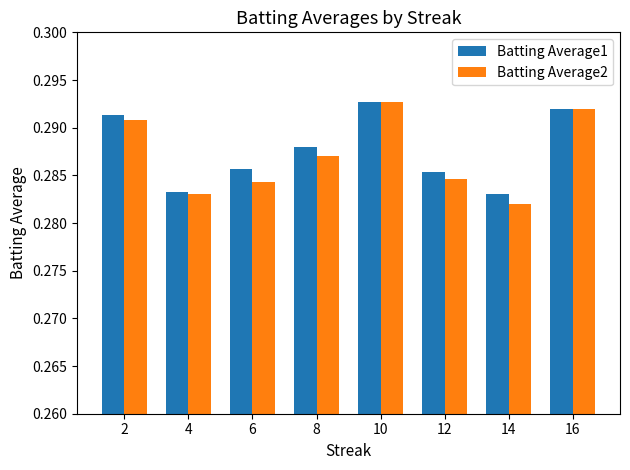

Which series has the widest spread of values?

Batting Average2